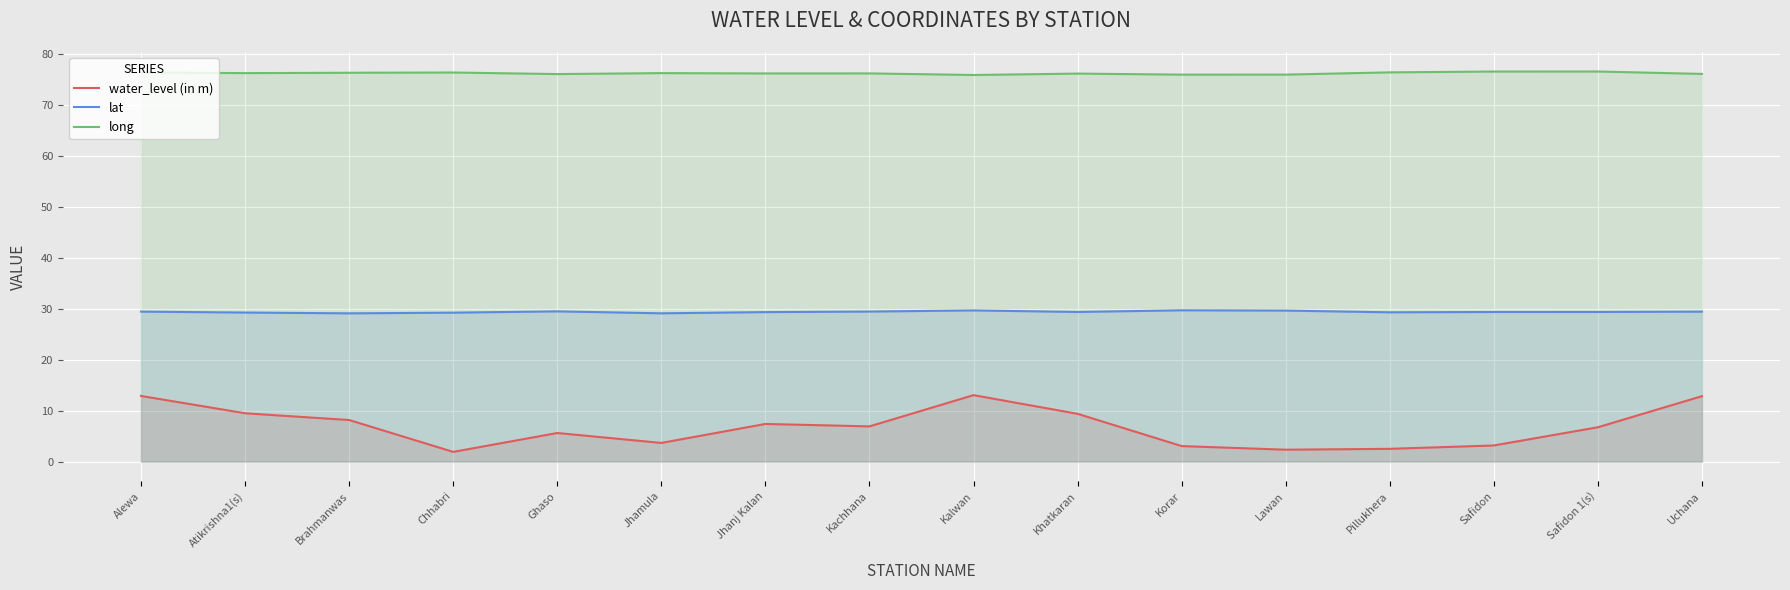

What is the difference between the water_level (in m) values at Kalwan and Lawan?

10.7